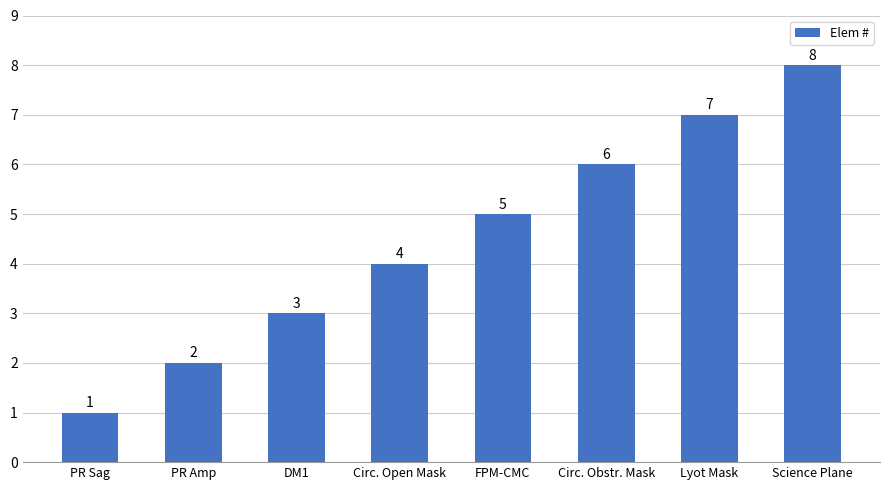

Reading left to right, list all the values displayed in this chart.

1	2	3	4	5	6	7	8